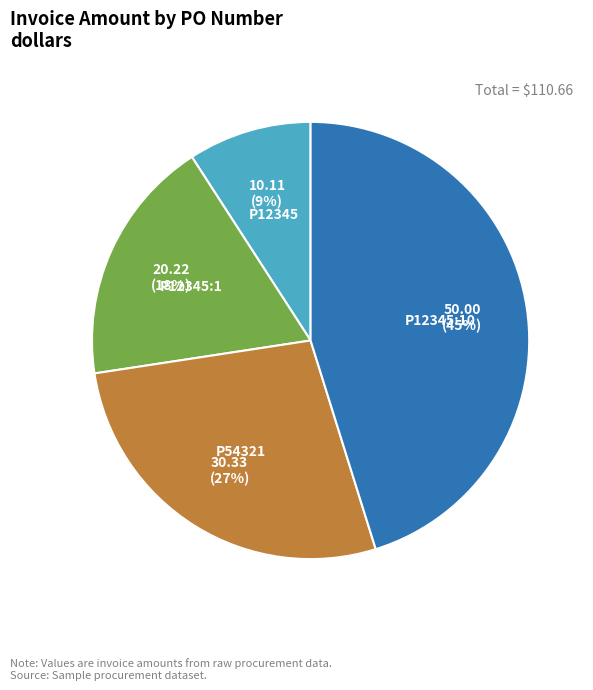

To the nearest percent, what is the difference between the largest and smallest slice percentages?

36%